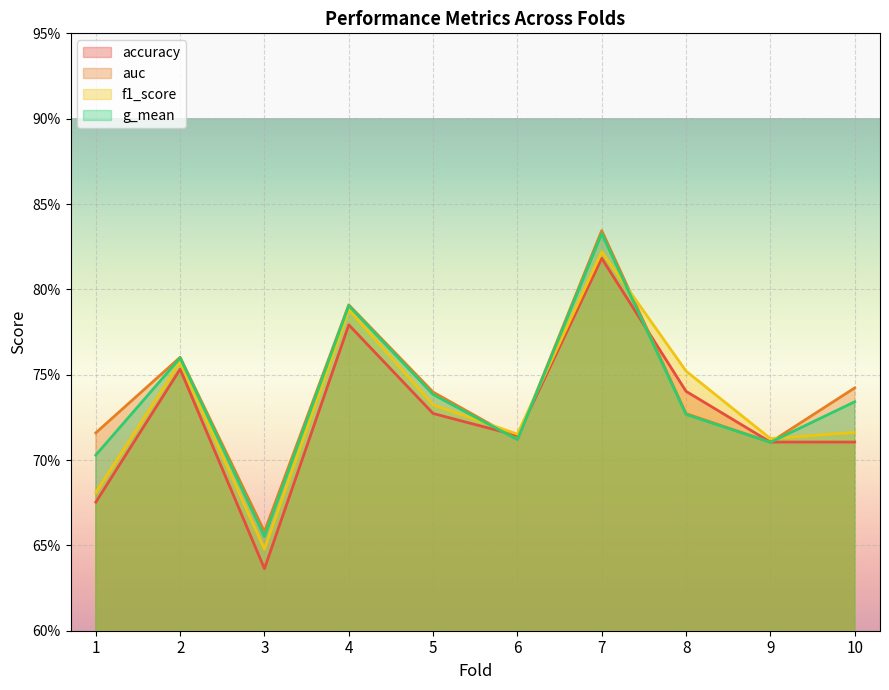

What is the value of the f1_score point at the 4th from the left?

0.8